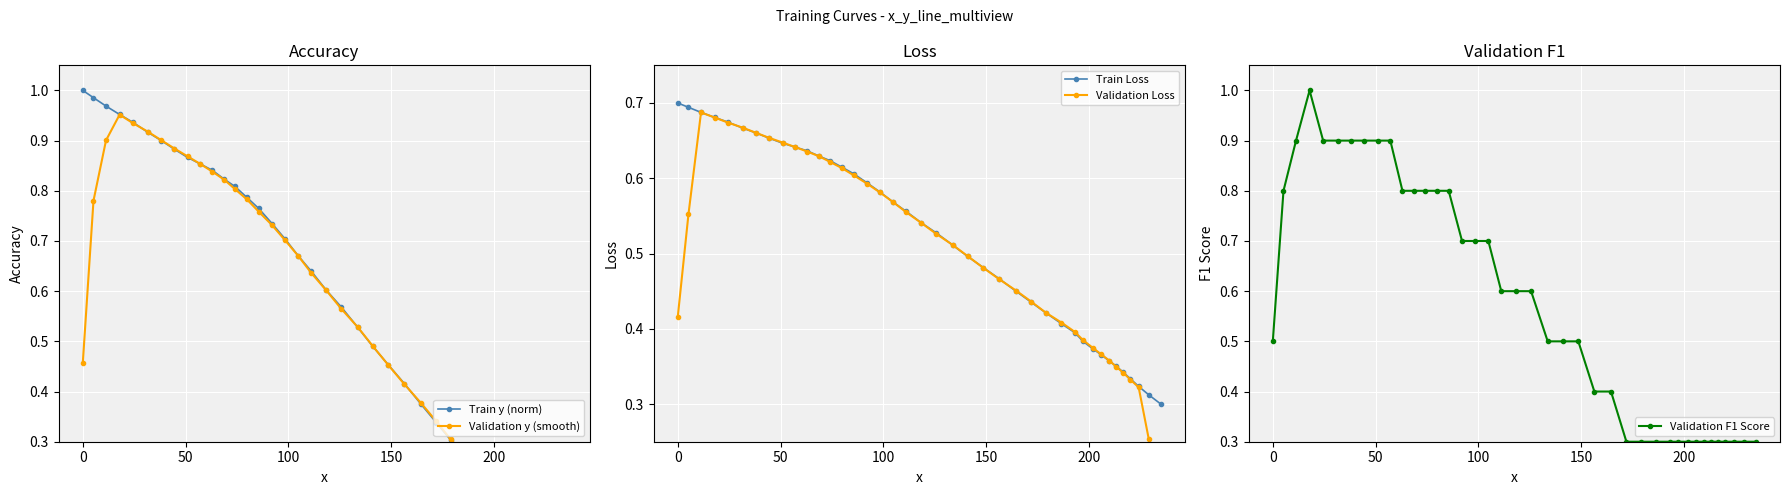

Reading left to right, transcribe all the data shown in this chart.

Train y (norm): 1.0	1.0	1.0	1.0	0.9	0.9	0.9	0.9	0.9	0.9	0.8	0.8	0.8	0.8	0.8	0.7	0.7	0.7	0.6	0.6	0.6	0.5	0.5	0.5	0.4	0.4	0.3	0.3	0.3	0.2	0.2	0.2	0.2	0.1	0.1	0.1	0.1	0.1	0.0	0.0
Validation y (smooth): 0.5	0.8	0.9	1.0	0.9	0.9	0.9	0.9	0.9	0.9	0.8	0.8	0.8	0.8	0.8	0.7	0.7	0.7	0.6	0.6	0.6	0.5	0.5	0.5	0.4	0.4	0.3	0.3	0.3	0.2	0.2	0.2	0.2	0.1	0.1	0.1	0.1	0.1	0.0	0.0
Train Loss: 0.7	0.7	0.7	0.7	0.7	0.7	0.7	0.7	0.6	0.6	0.6	0.6	0.6	0.6	0.6	0.6	0.6	0.6	0.6	0.5	0.5	0.5	0.5	0.5	0.5	0.4	0.4	0.4	0.4	0.4	0.4	0.4	0.4	0.4	0.4	0.3	0.3	0.3	0.3	0.3
Validation Loss: 0.4	0.6	0.7	0.7	0.7	0.7	0.7	0.7	0.6	0.6	0.6	0.6	0.6	0.6	0.6	0.6	0.6	0.6	0.6	0.5	0.5	0.5	0.5	0.5	0.5	0.5	0.4	0.4	0.4	0.4	0.4	0.4	0.4	0.4	0.3	0.3	0.3	0.3	0.3	0.2
Validation F1 Score: 0.5	0.8	0.9	1.0	0.9	0.9	0.9	0.9	0.9	0.9	0.8	0.8	0.8	0.8	0.8	0.7	0.7	0.7	0.6	0.6	0.6	0.5	0.5	0.5	0.4	0.4	0.3	0.3	0.3	0.3	0.3	0.3	0.3	0.3	0.3	0.3	0.3	0.3	0.3	0.3